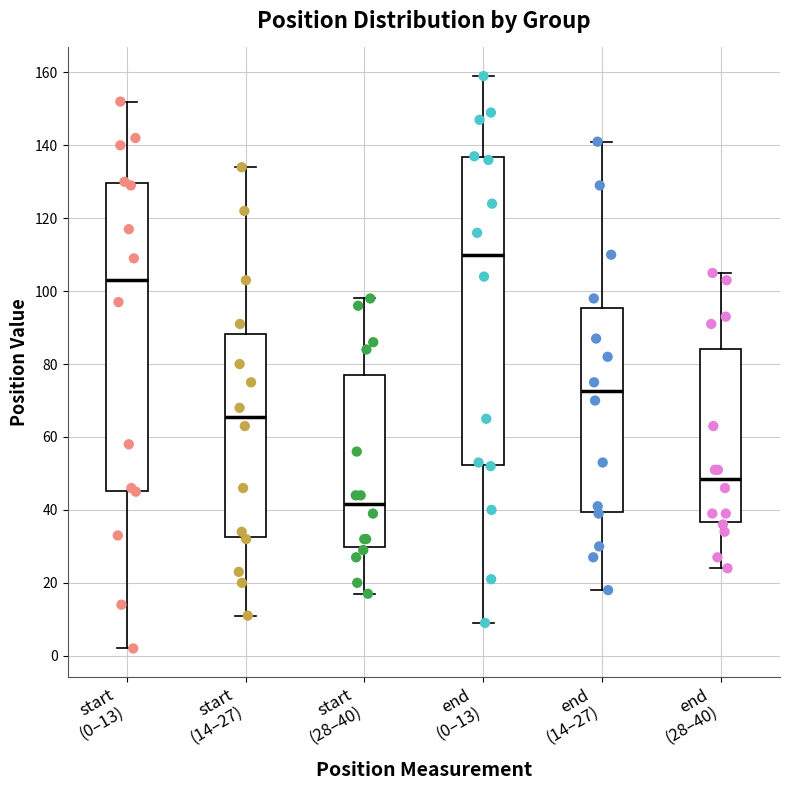

Reading left to right, read every box against the y-axis: the position of its median line, the range the box covers, and the ends of its whiskers. The values are not printed on the chart, so give them approximately, as read against the axis.

start (0–13): median 104, box 46 to 130, whiskers 2 to 152
start (14–27): median 66, box 32 to 88, whiskers 12 to 134
start (28–40): median 42, box 30 to 78, whiskers 18 to 98
end (0–13): median 110, box 52 to 136, whiskers 10 to 160
end (14–27): median 72, box 40 to 96, whiskers 18 to 142
end (28–40): median 48, box 36 to 84, whiskers 24 to 106